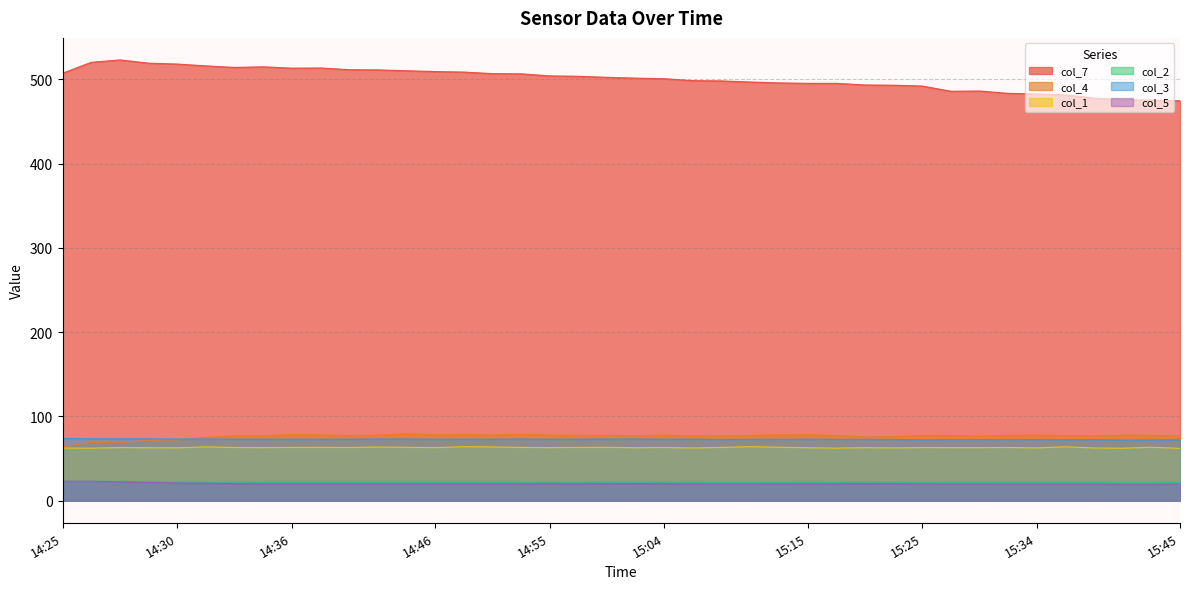

How many values in the col_1 series exceed 63?

21